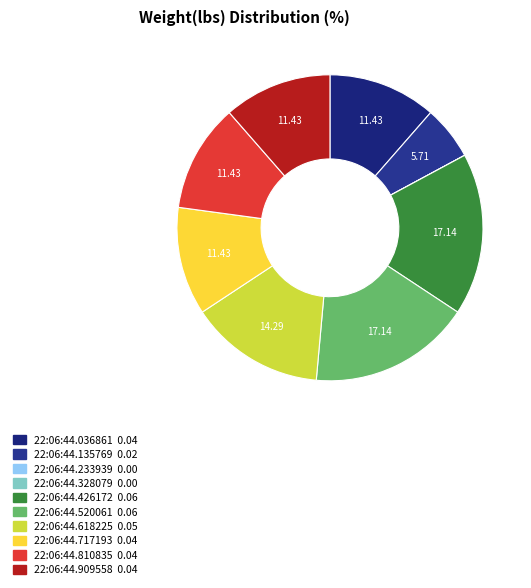

What portion of the pie excludes 22:06:44.909558?

88.6%